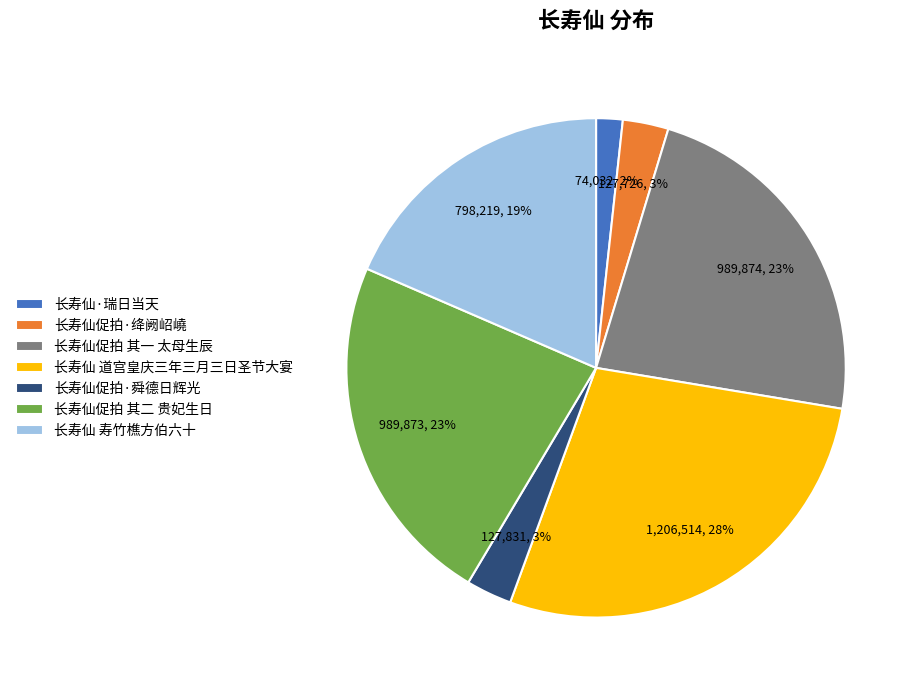

Is there a majority slice in this chart?

No